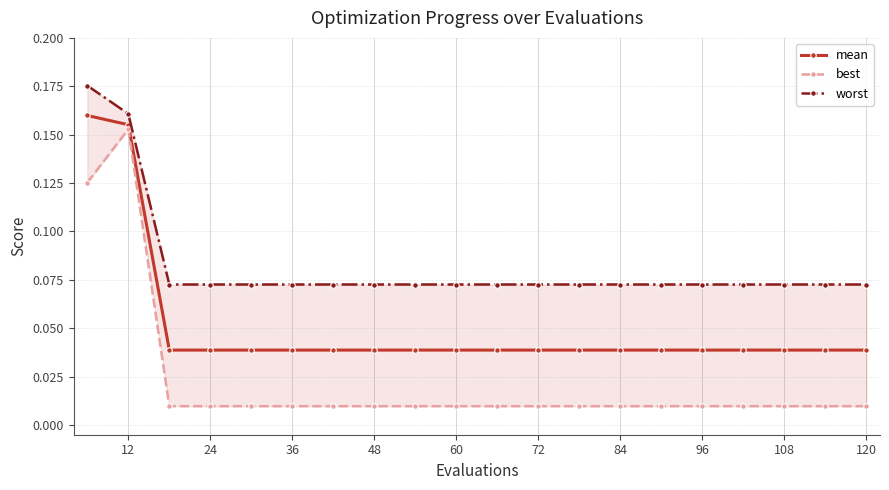

At which label is worst closest to 0?

24